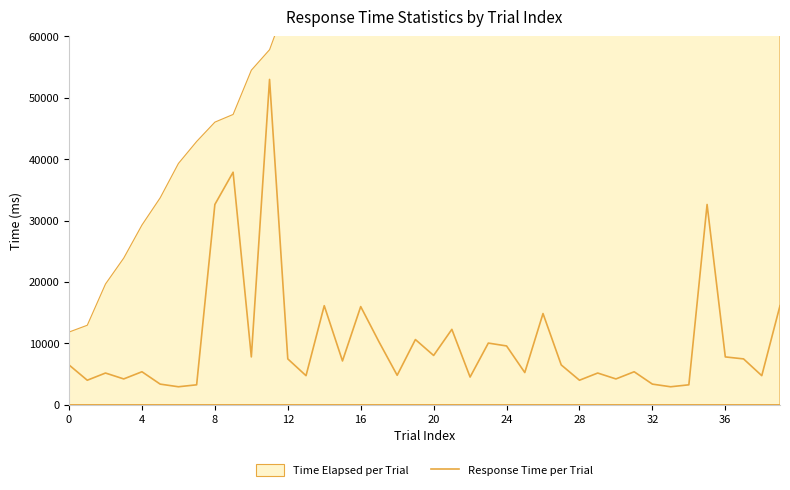

What is the maximum value for Response Time per Trial?

52997